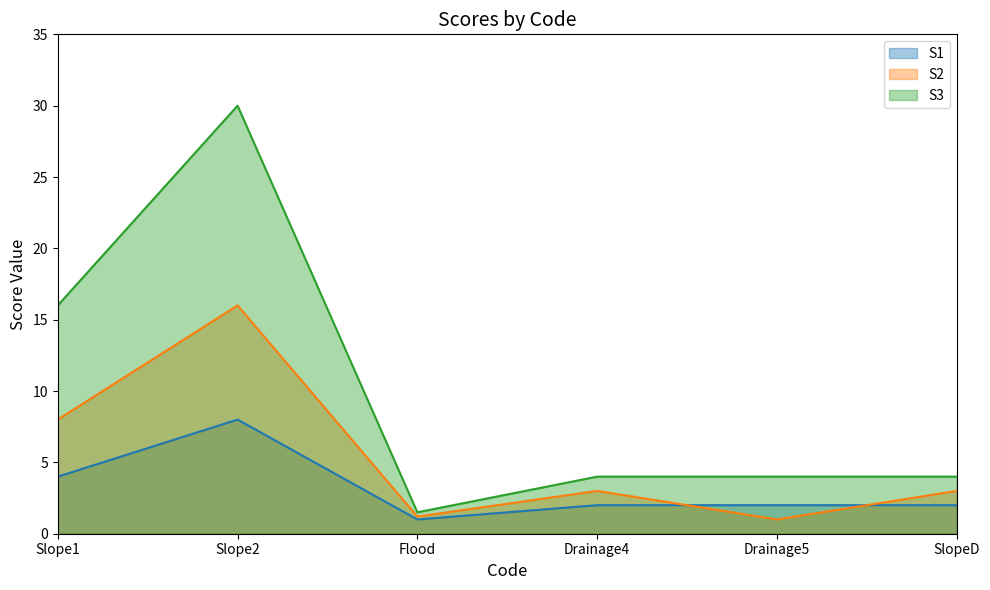

How many series are shown in this chart?

3